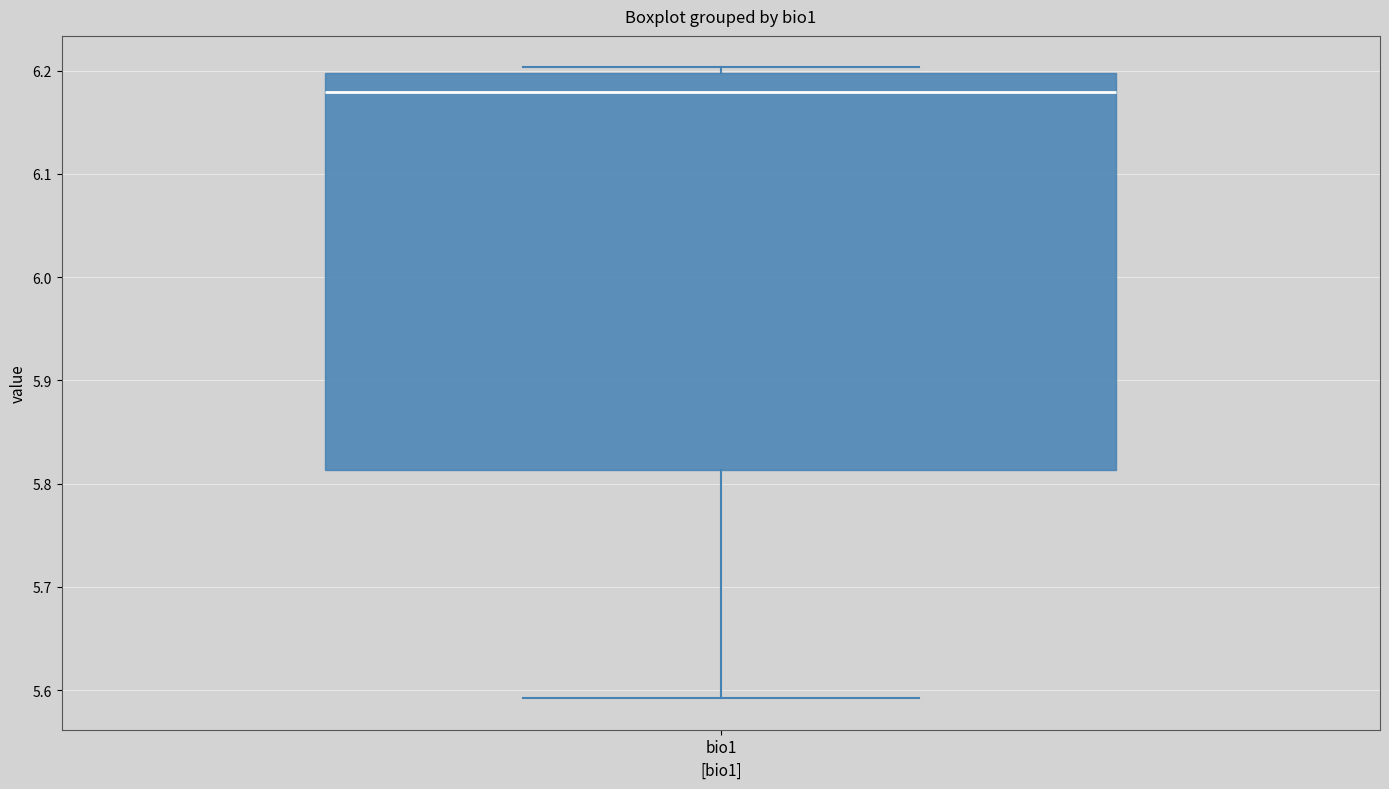

Read this box plot against the y-axis: the position of the median line, the range covered by the box, and the ends of both whiskers. The values are not printed on the chart, so give them approximately, as read against the axis.

median 6.18, box 5.81 to 6.20, whiskers 5.59 to 6.20 (just above the box's upper edge)